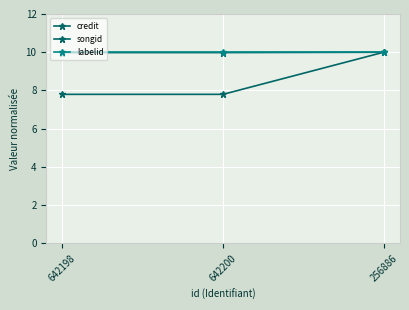

The labelid series shows 10.0 at 642198. True or false?

True